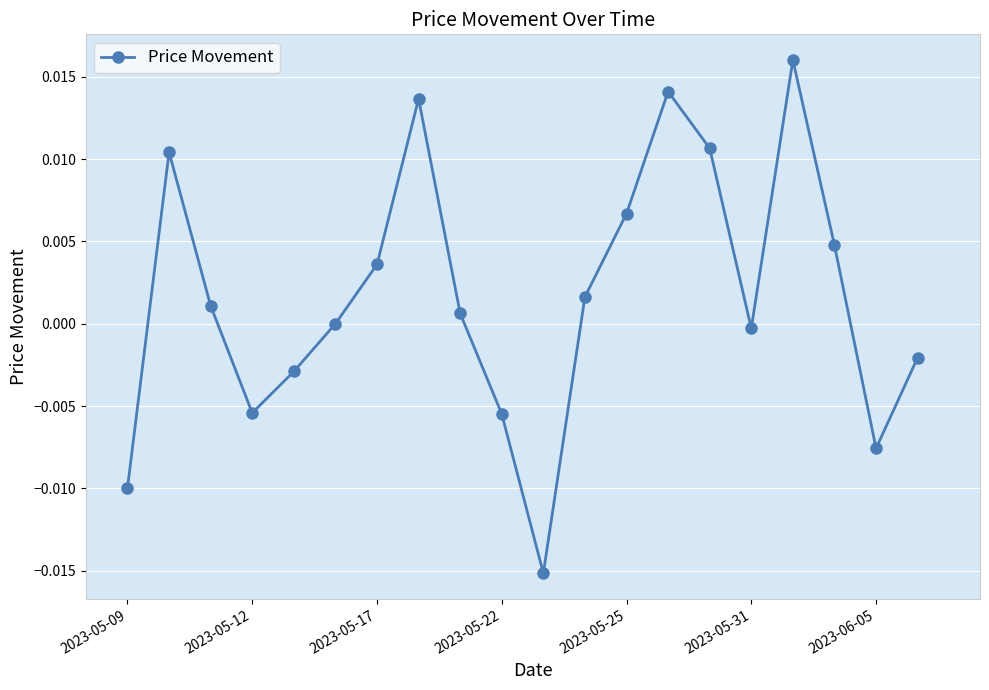

How many points are higher than both their immediate neighbors (excluding endpoints)?

4